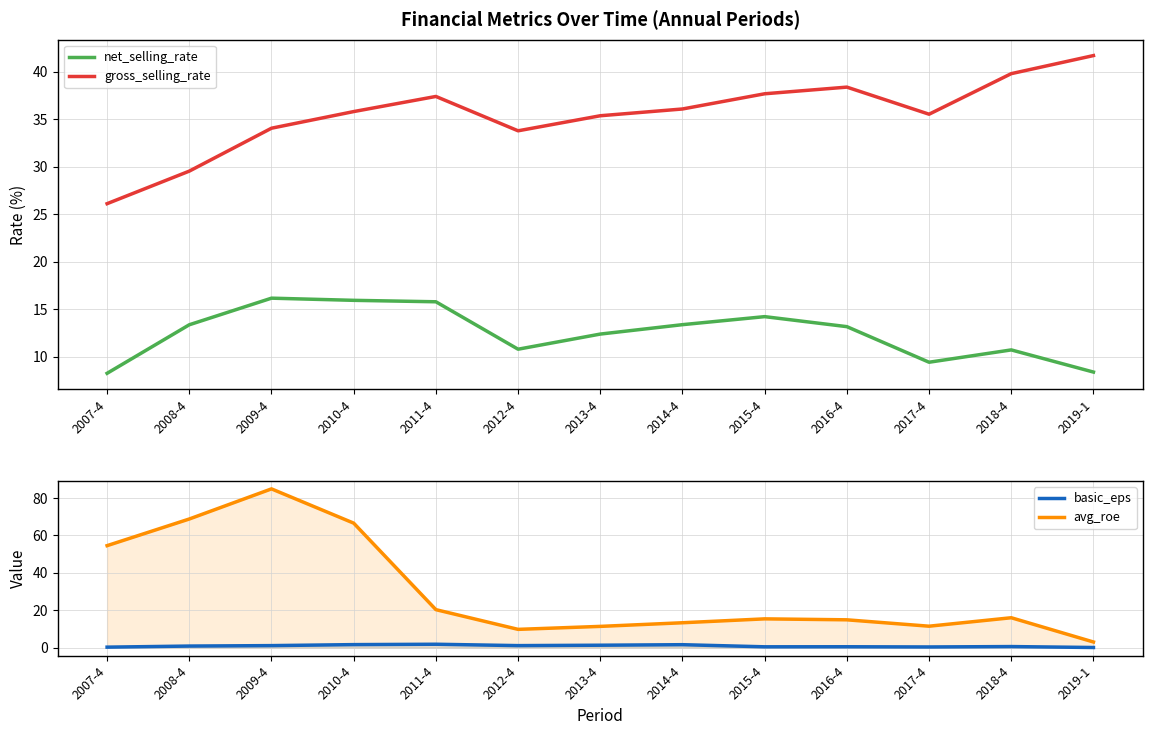

What is the label of the 9th point from the right?

2011-4